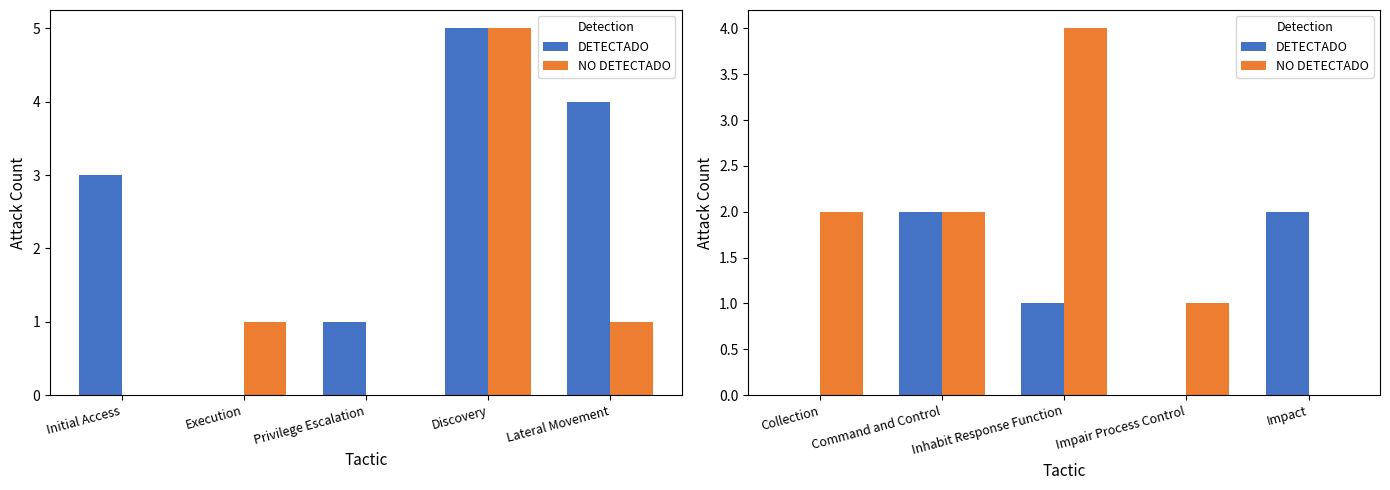

Which series has the largest total across all categories?

NO DETECTADO